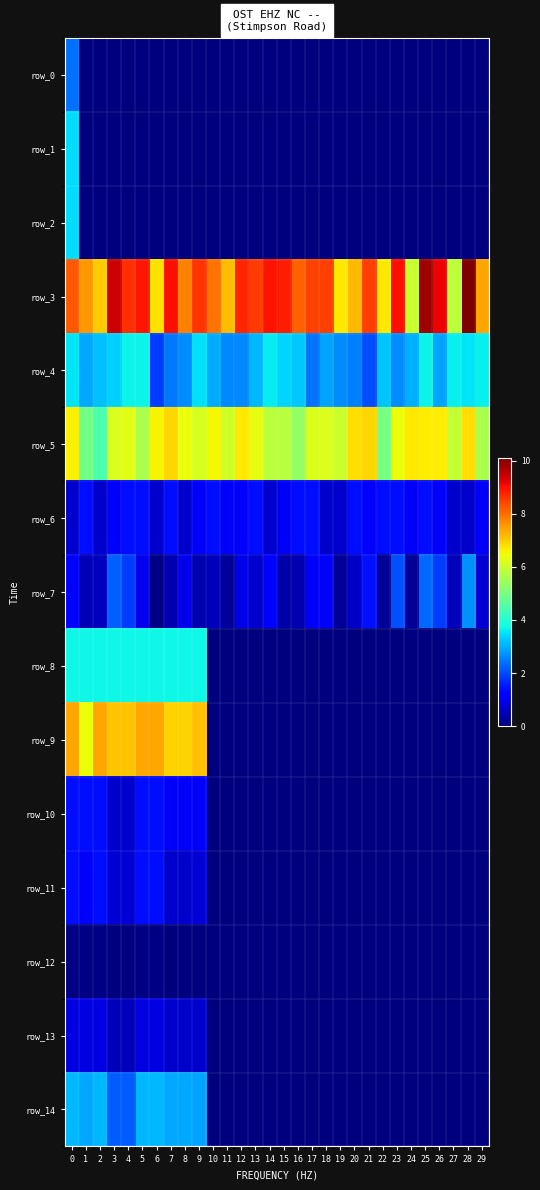

Which label corresponds to the smallest value in the chart?

1